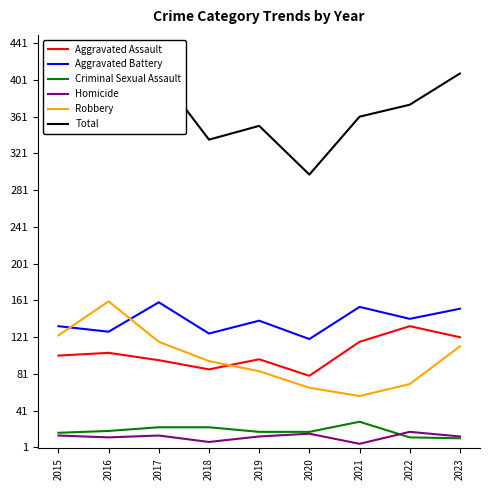

Reading left to right, what are all the values shown in this chart?

Aggravated Assault: 2015=101	2016=104	2017=96	2018=86	2019=97	2020=79	2021=116	2022=133	2023=121
Aggravated Battery: 2015=133	2016=127	2017=159	2018=125	2019=139	2020=119	2021=154	2022=141	2023=152
Criminal Sexual Assault: 2015=17	2016=19	2017=23	2018=23	2019=18	2020=18	2021=29	2022=12	2023=11
Homicide: 2015=14	2016=12	2017=14	2018=7	2019=13	2020=16	2021=5	2022=18	2023=13
Robbery: 2015=123	2016=160	2017=116	2018=95	2019=84	2020=66	2021=57	2022=70	2023=111
Total: 2015=388	2016=422	2017=408	2018=336	2019=351	2020=298	2021=361	2022=374	2023=408